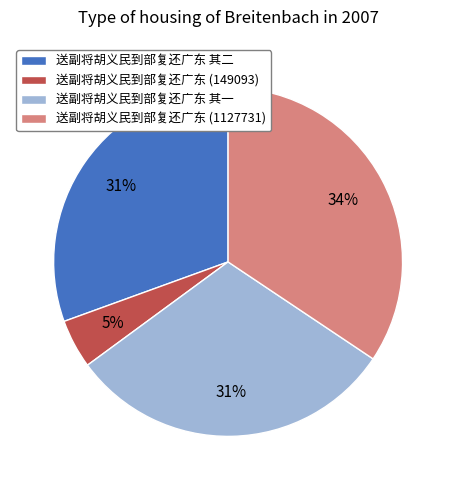

True or false: 送副将胡义民到部复还广东 其二 accounts for 36% of the total.

False